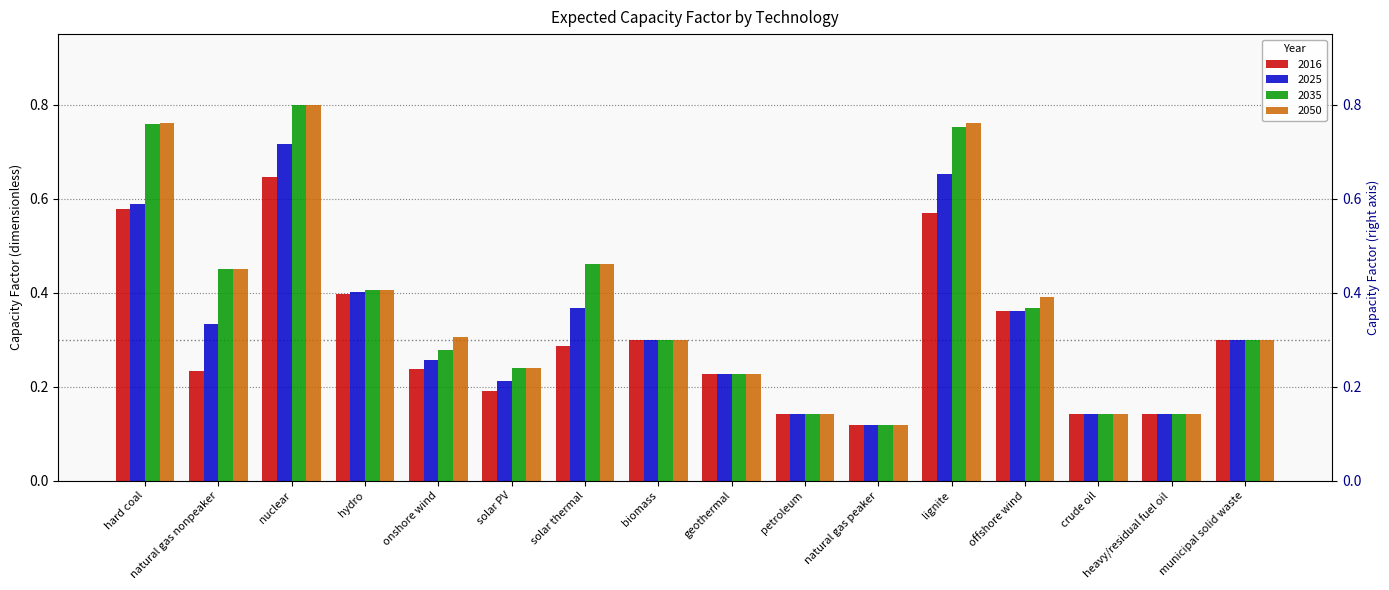

The 2025 series shows 0.2 at heavy/residual fuel oil. True or false?

False